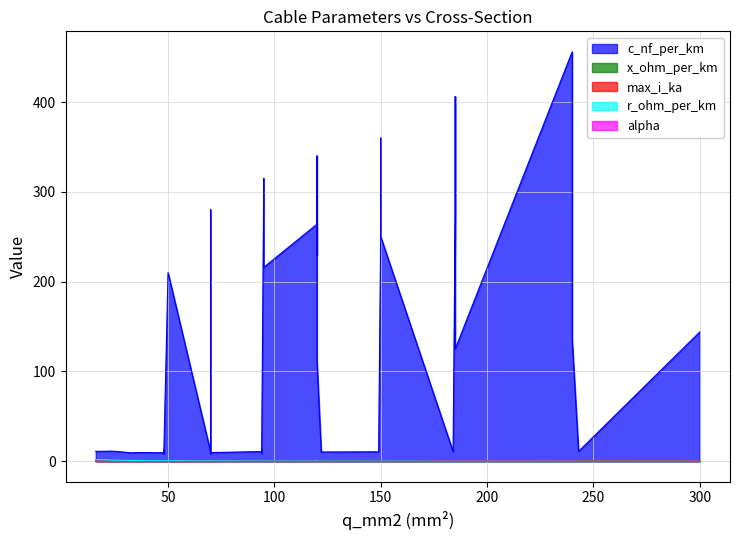

True or false: x_ohm_per_km has a value of 0.5 at 37.

True